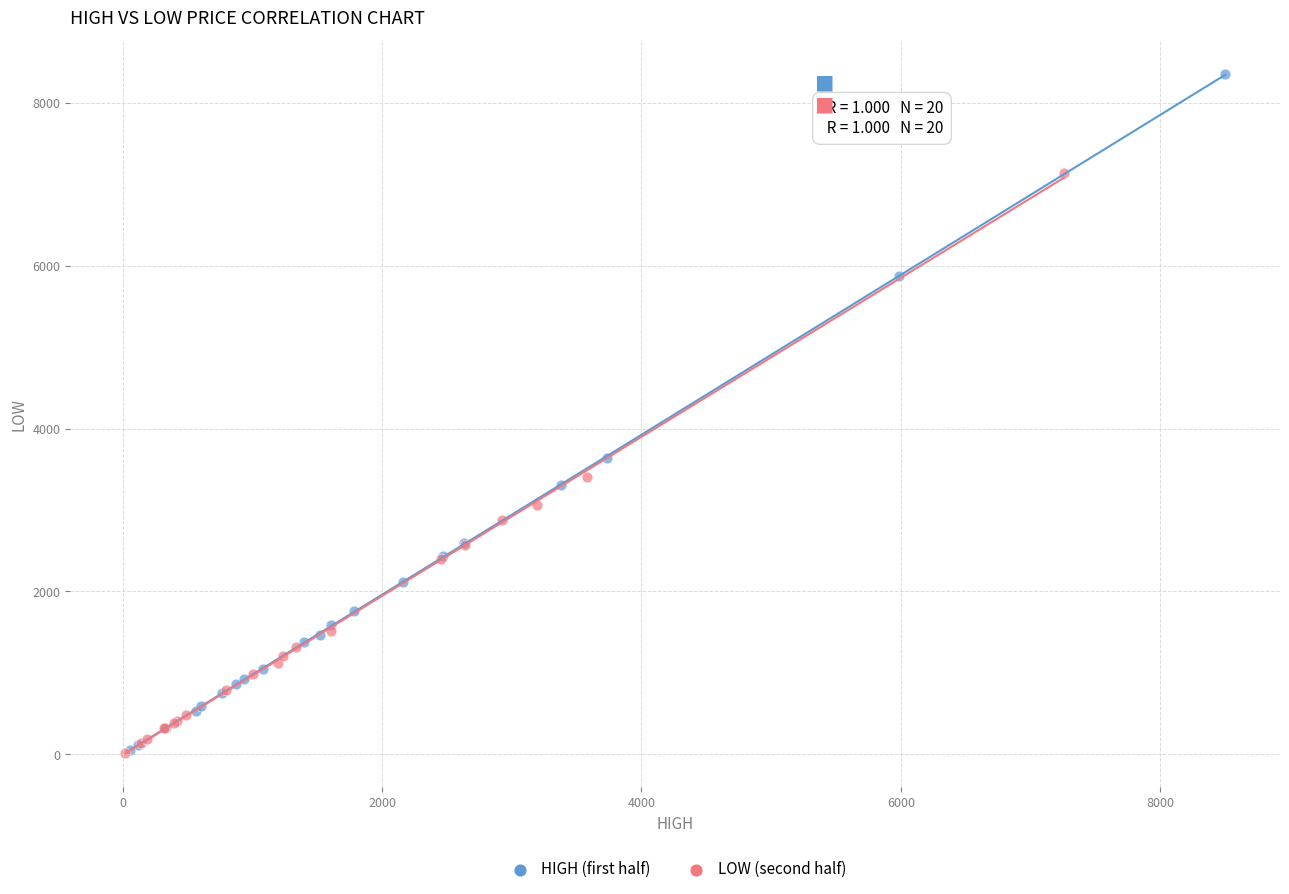

What are all the series names shown in the legend?

HIGH (first half), LOW (second half)